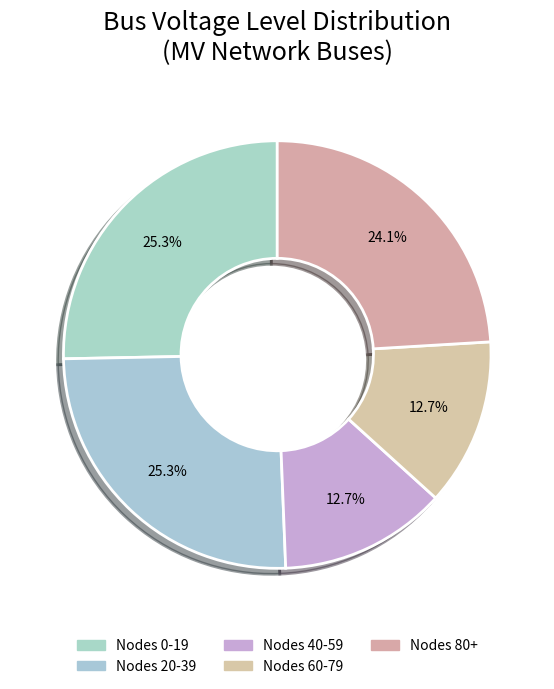

Count the number of slices in the pie.

5